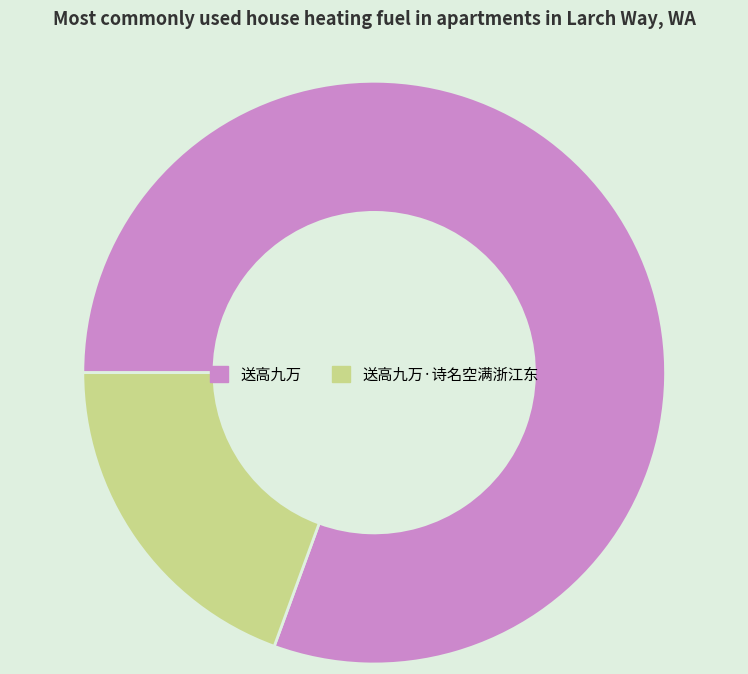

Do 送高九万·诗名空满浙江东 and 送高九万 together represent more than half of the pie?

Yes